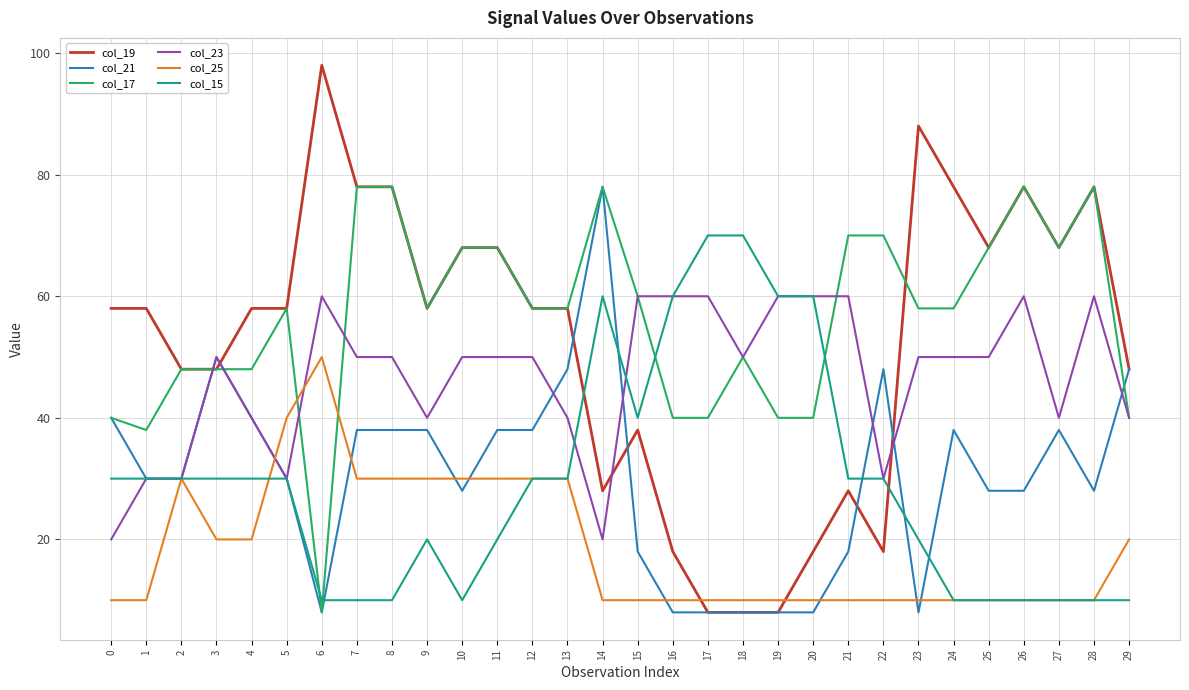

Which series has the largest range (max minus min)?

col_19